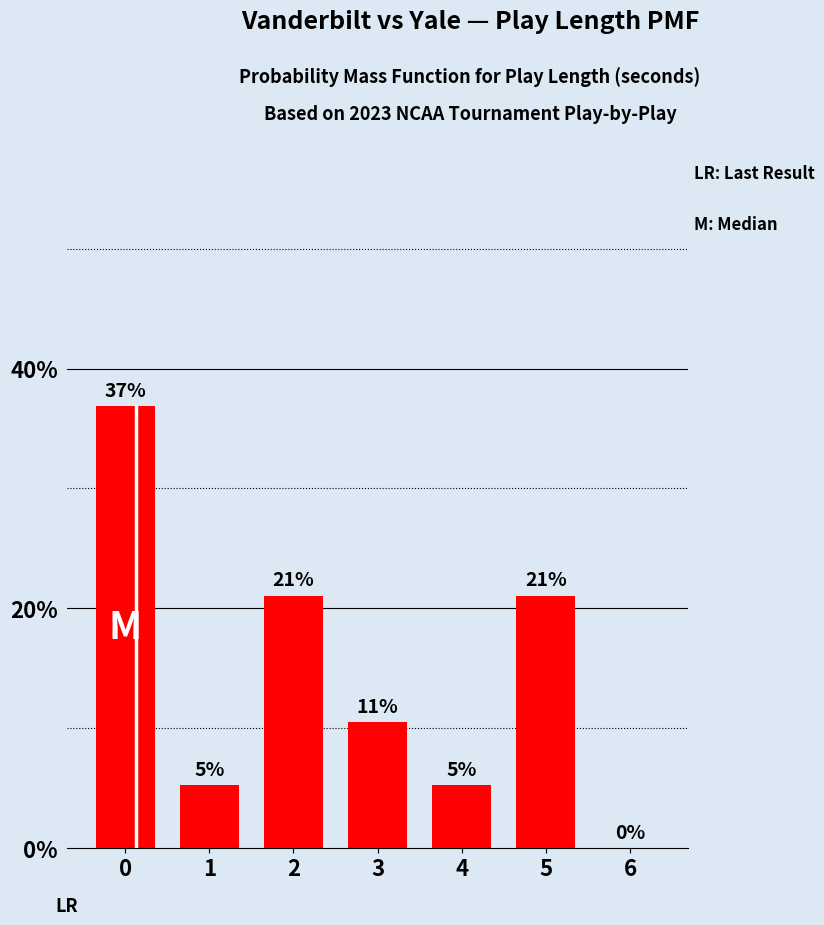

What is the sum of all values?

100.0